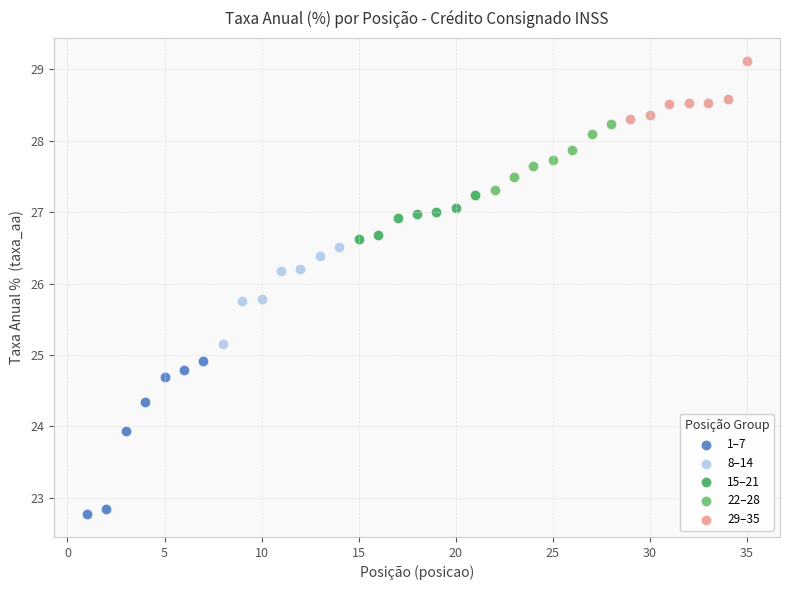

Which series reaches the minimum Y coordinate?

1–7